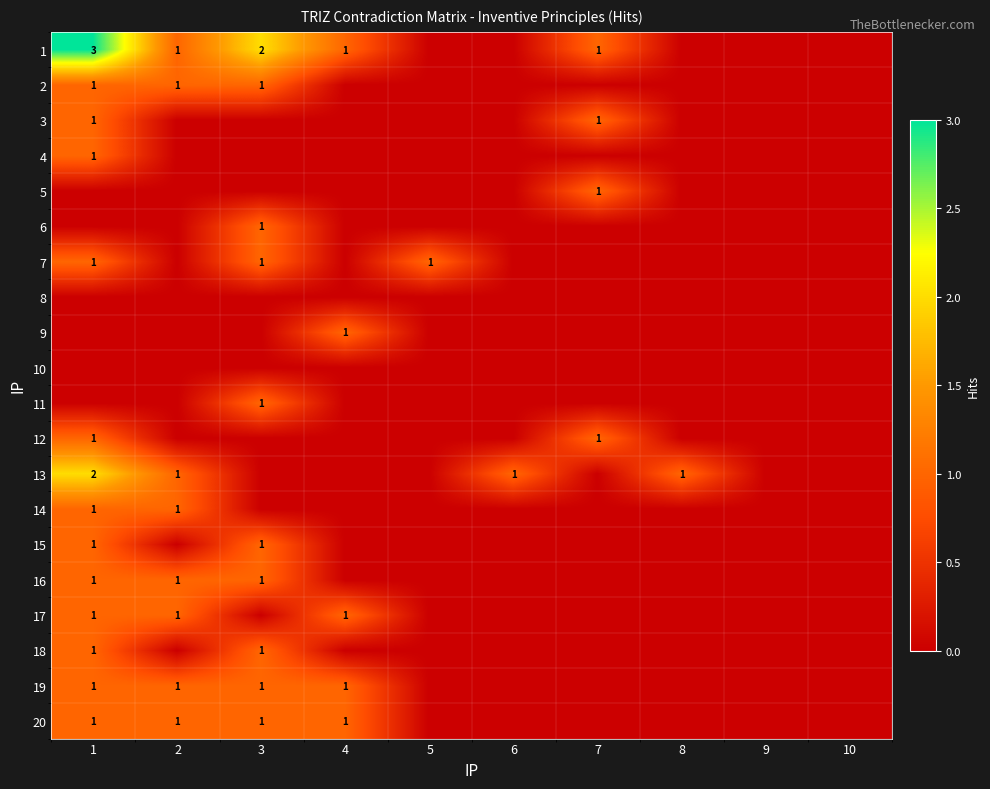

Is it true that 16 equals 1 at 3?

True